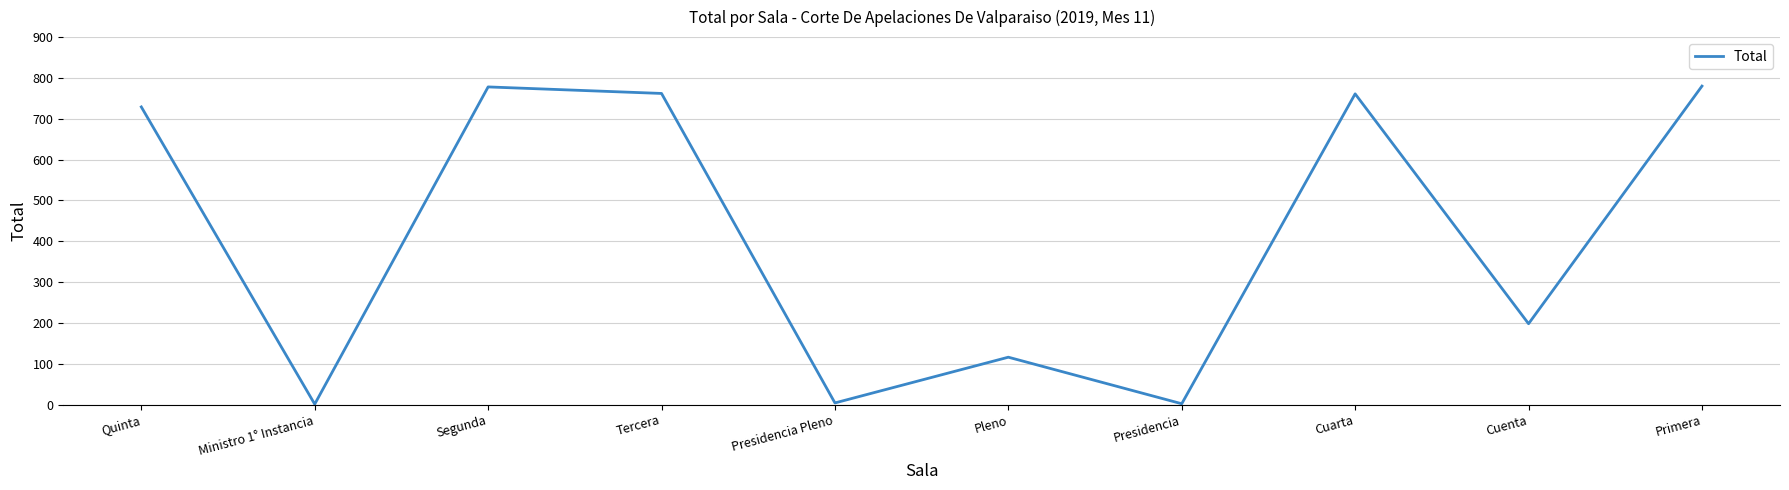

How many interior local peaks (higher than both neighbors) does the data have?

3